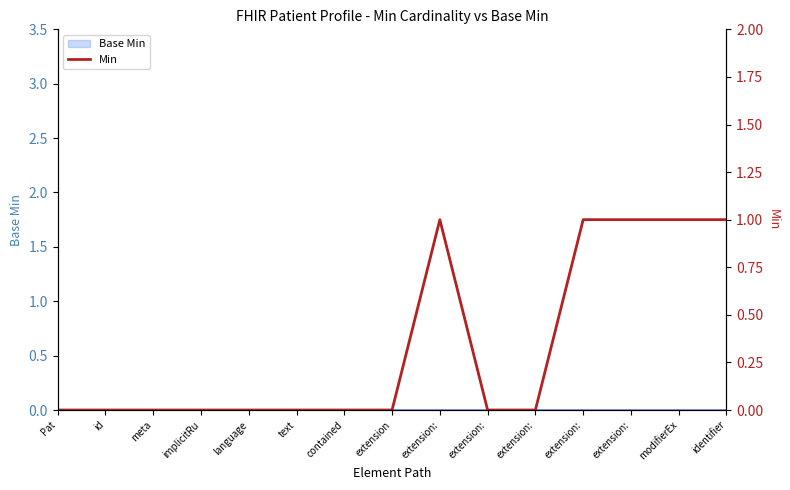

Reading left to right, transcribe all the data shown in this chart.

Pat=0	id=0	meta=0	implicitRu=0	language=0	text=0	contained=0	extension=0	extension:=1	extension:=0	extension:=0	extension:=1	extension:=1	modifierEx=1	identifier=1